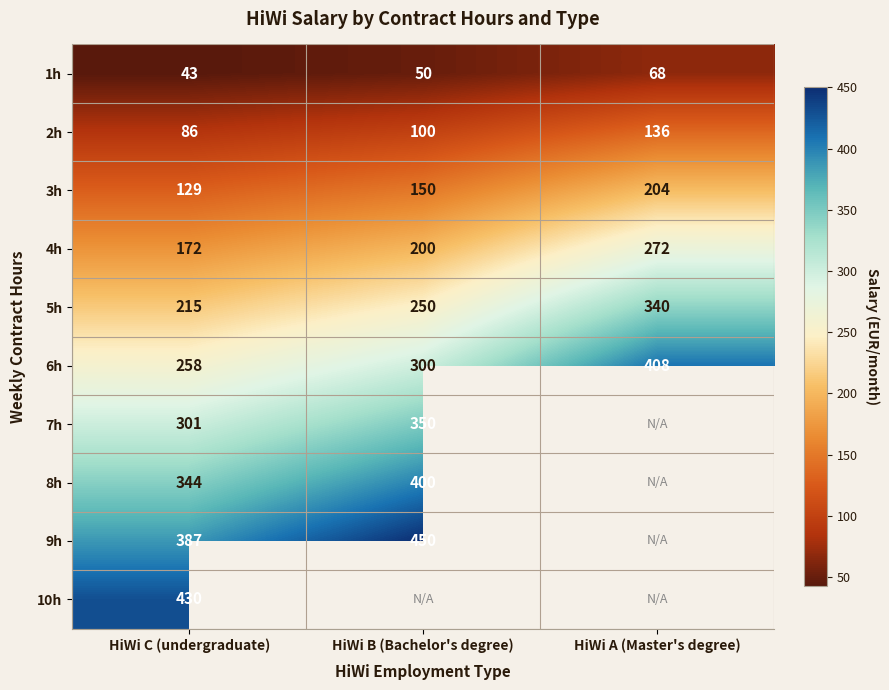

At which label does 4h reach its minimum?

HiWi C (undergraduate)